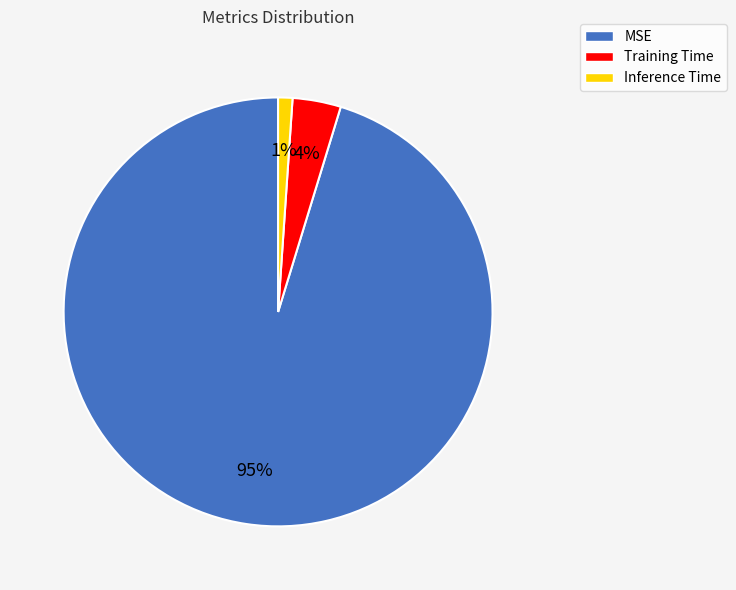

How many slices are in this pie chart?

3